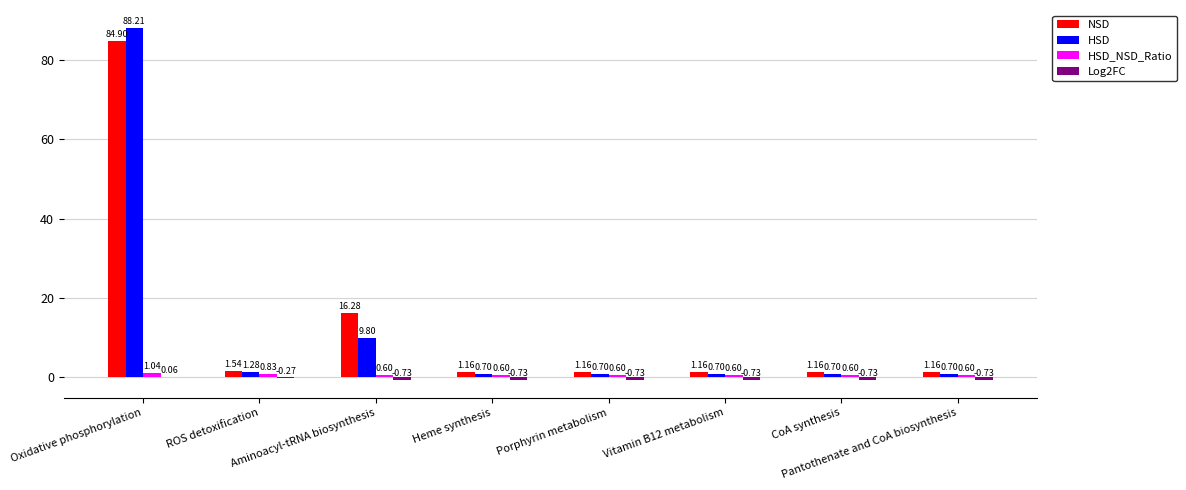

What is the sum of all HSD values?

102.8